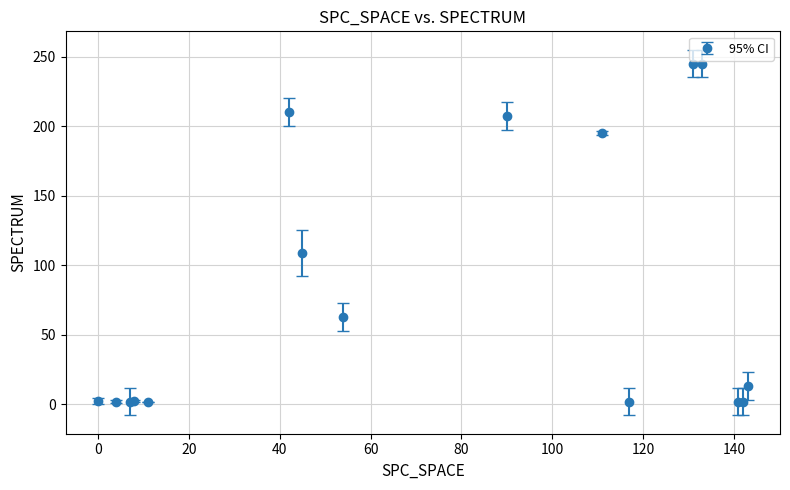

What is the difference between the maximum and minimum values?

243.0